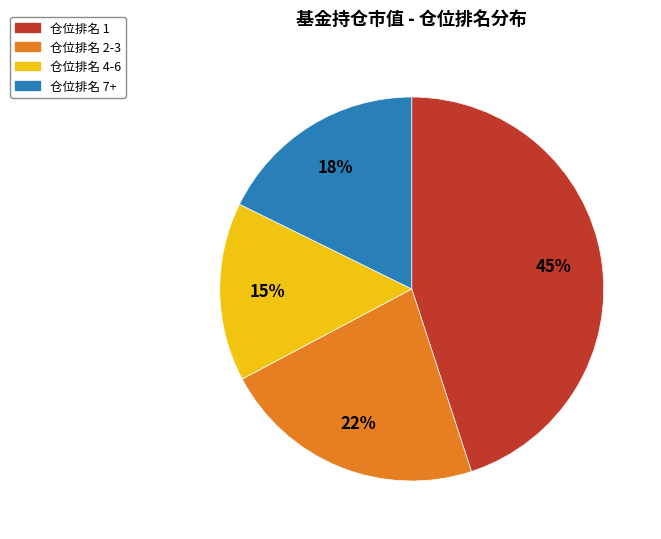

Is there a majority slice in this chart?

No